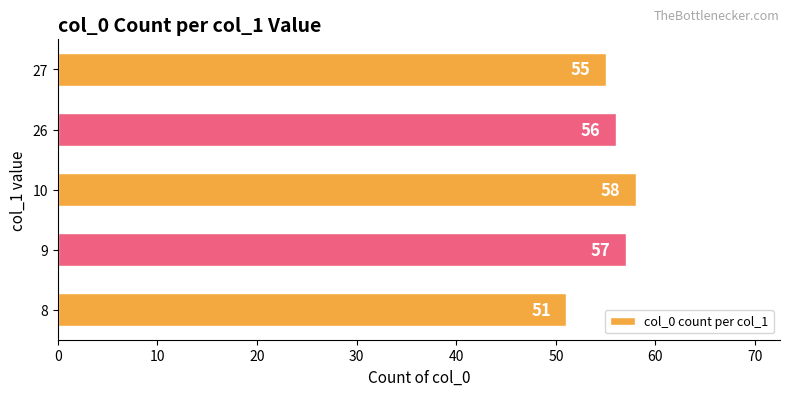

The value at 27 is 78. True or false?

False